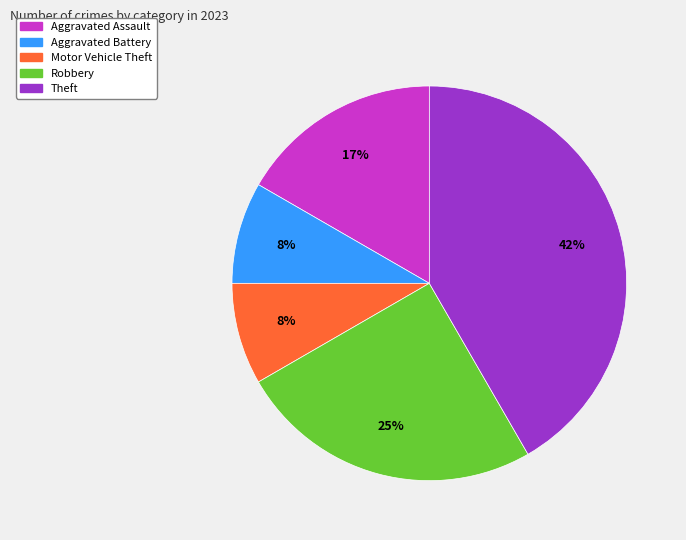

To the nearest percent, what is the average slice percentage?

20%